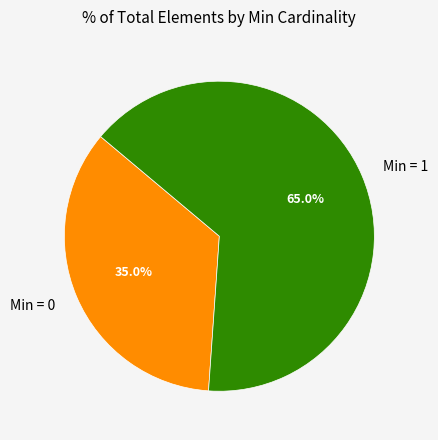

To the nearest percent, what is the difference between the largest and smallest slice percentages?

30%